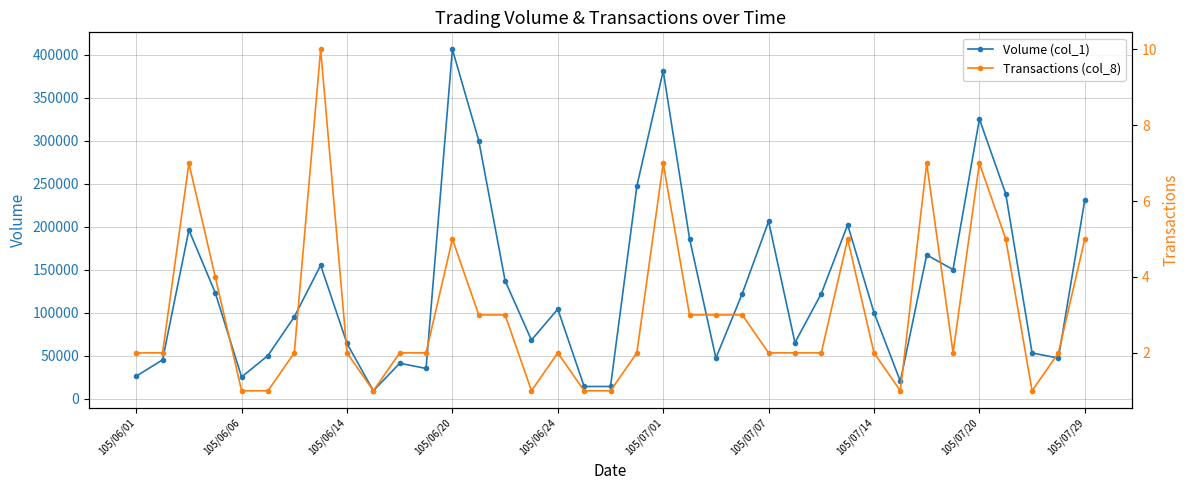

Between 18 and 30, which series saw the biggest shift?

Volume (col_1)